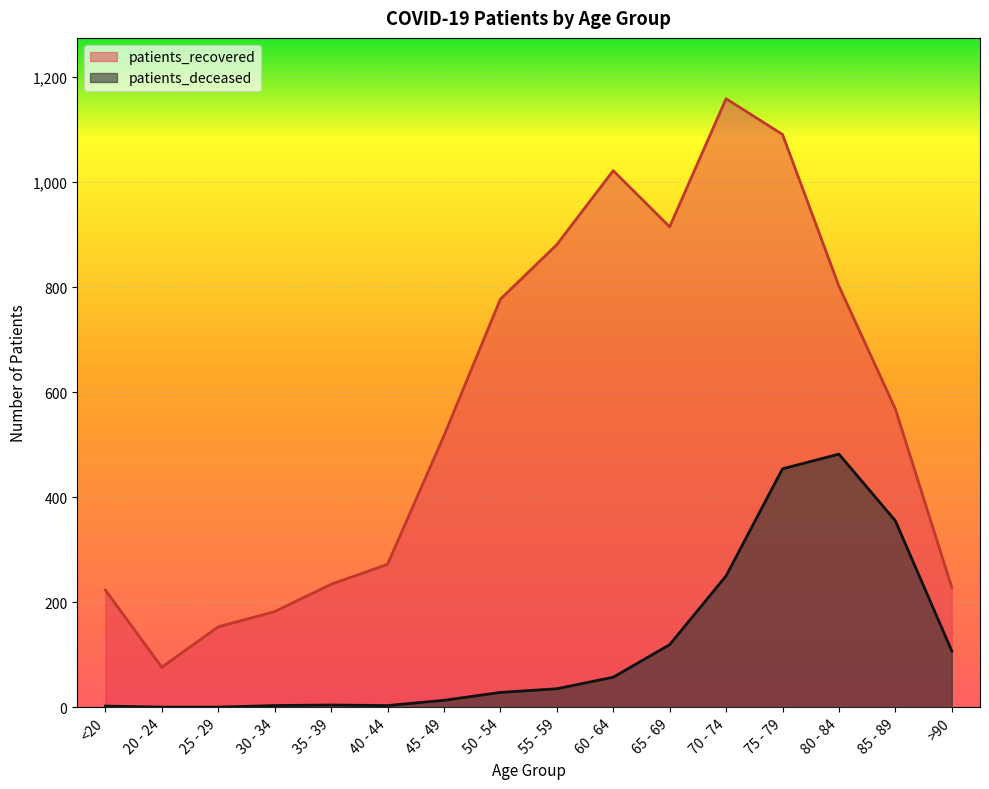

At which label does patients_recovered reach its minimum?

20 - 24